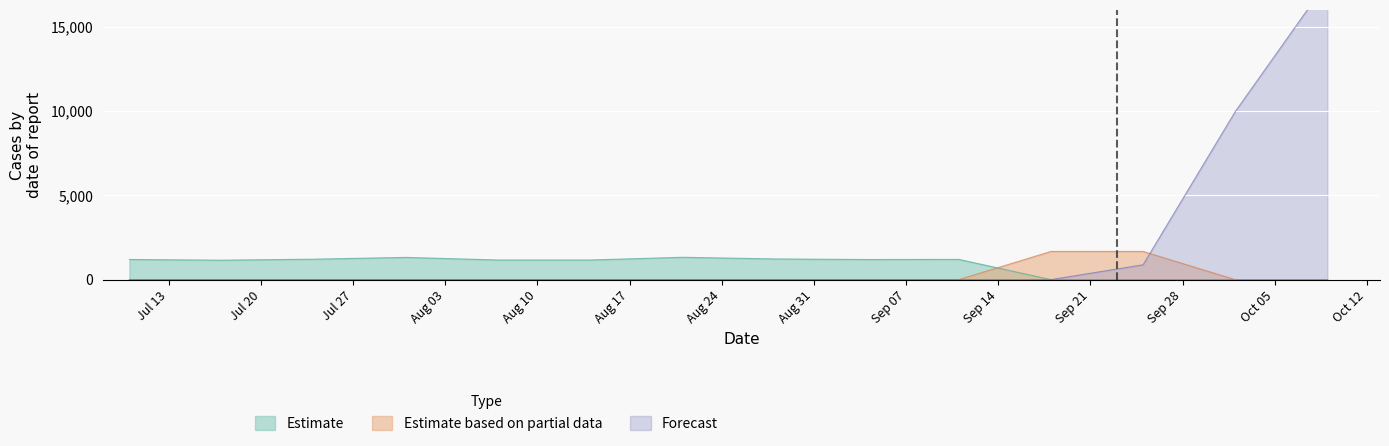

True or false: Estimate based on partial data and Estimate cross at least once.

True